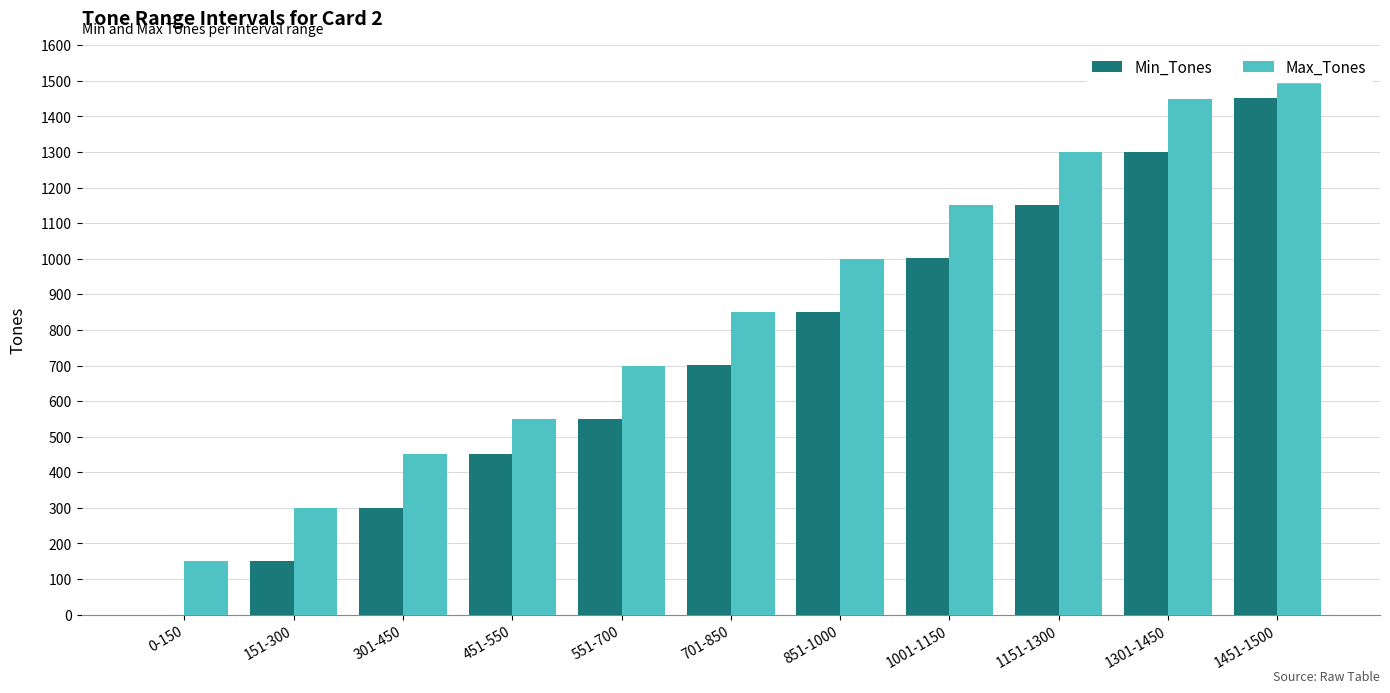

The Max_Tones series shows 759 at 1001-1150. True or false?

False